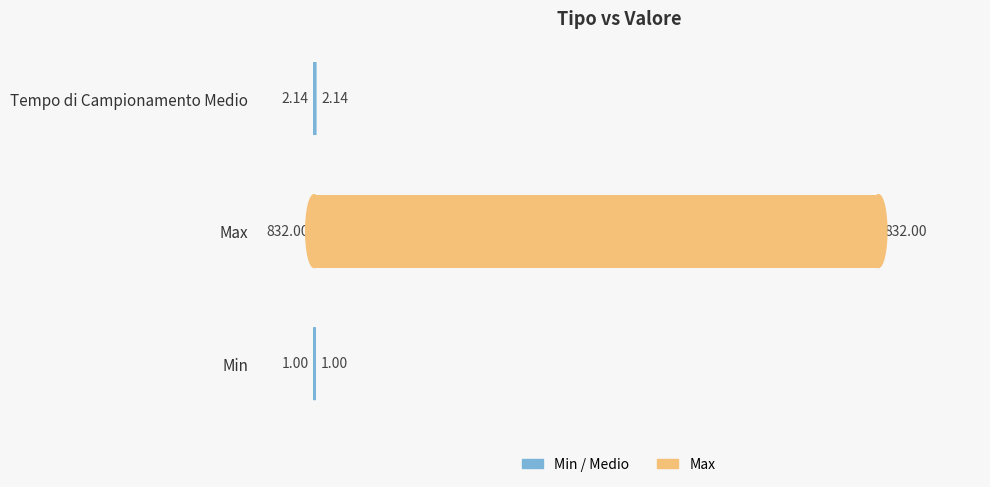

Are the bars grouped side by side (vs. stacked)?

No